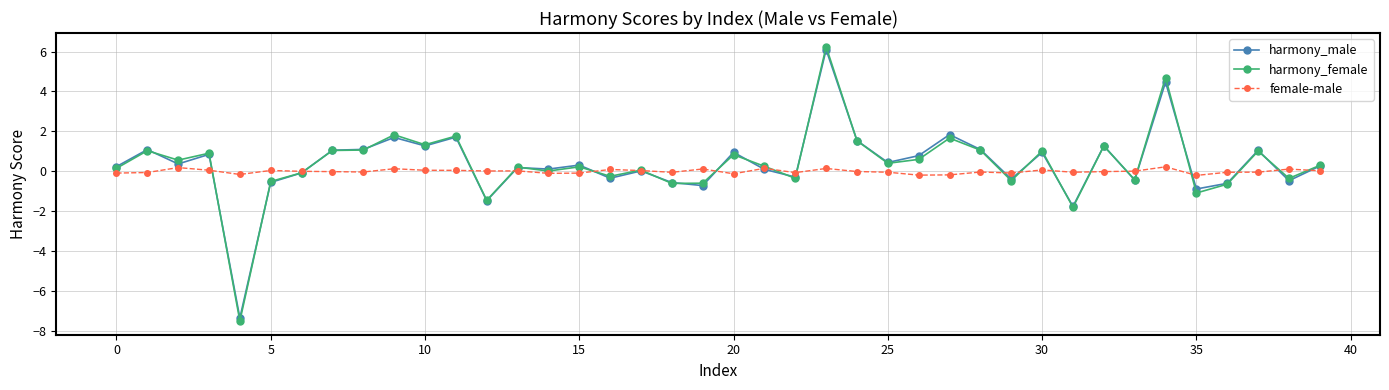

Which series has the largest range (max minus min)?

harmony_female